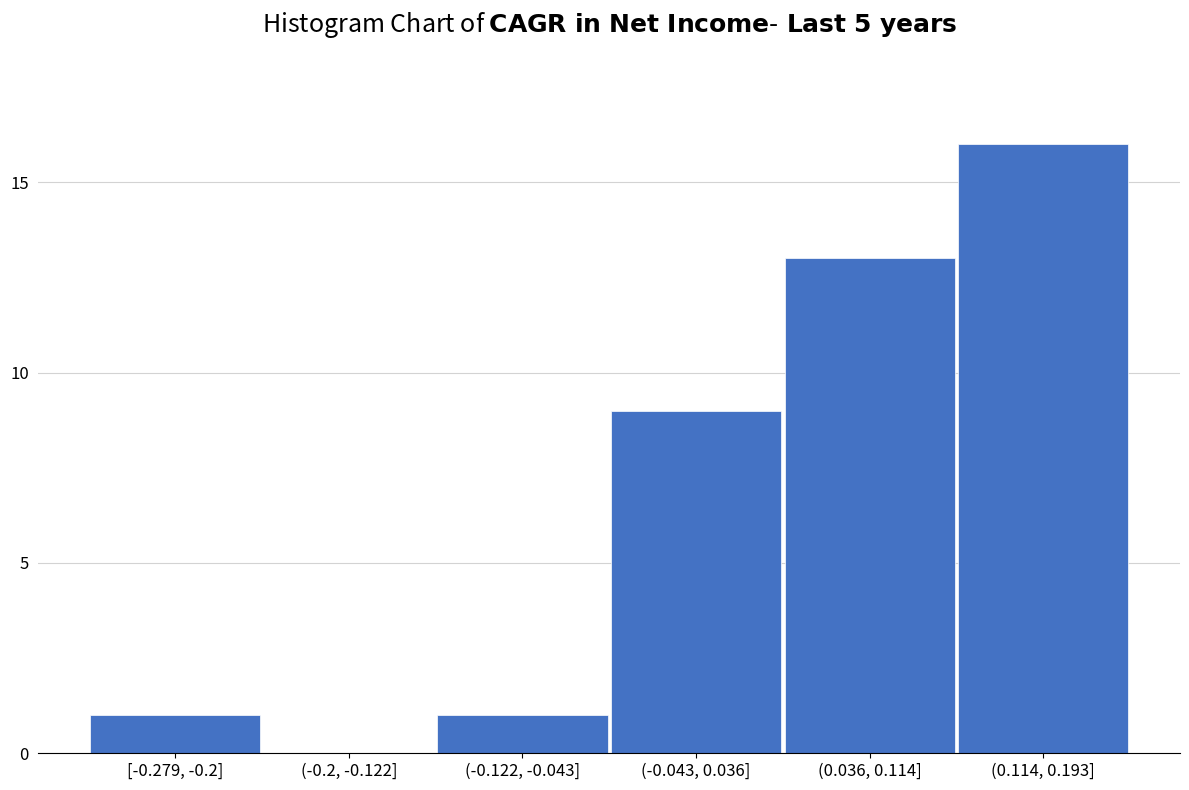

Reading left to right, what are all the values shown in this chart?

[-0.279, -0.2]=1	(-0.2, -0.122]=0	(-0.122, -0.043]=1	(-0.043, 0.036]=9	(0.036, 0.114]=13	(0.114, 0.193]=16